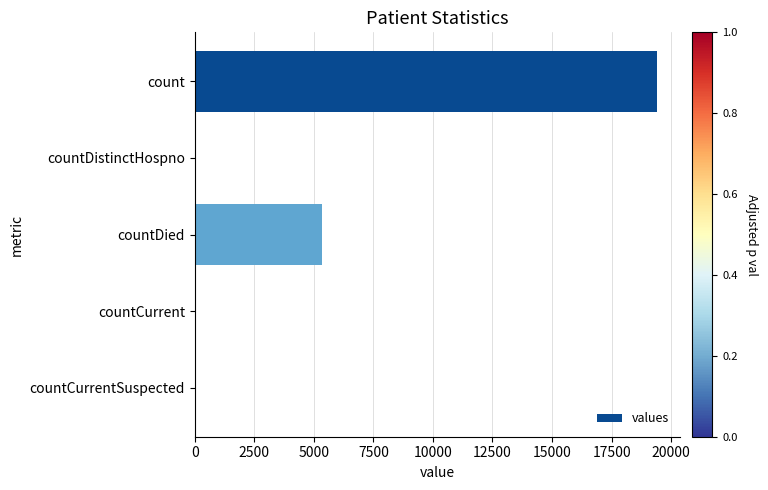

Is it true that the value at countDied is 7043?

False